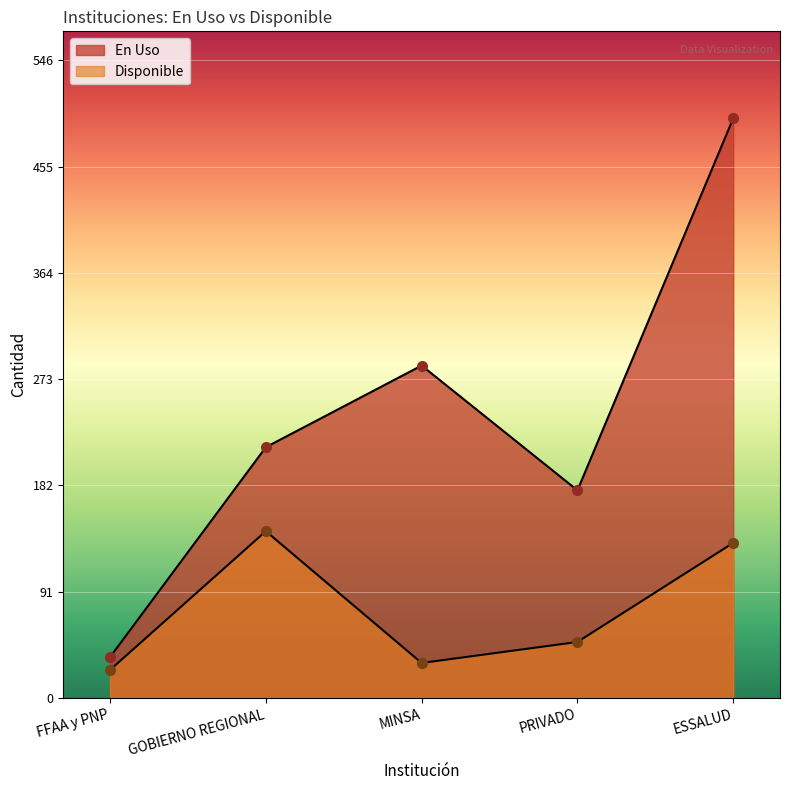

What are all the series names shown in the legend?

En Uso, Disponible